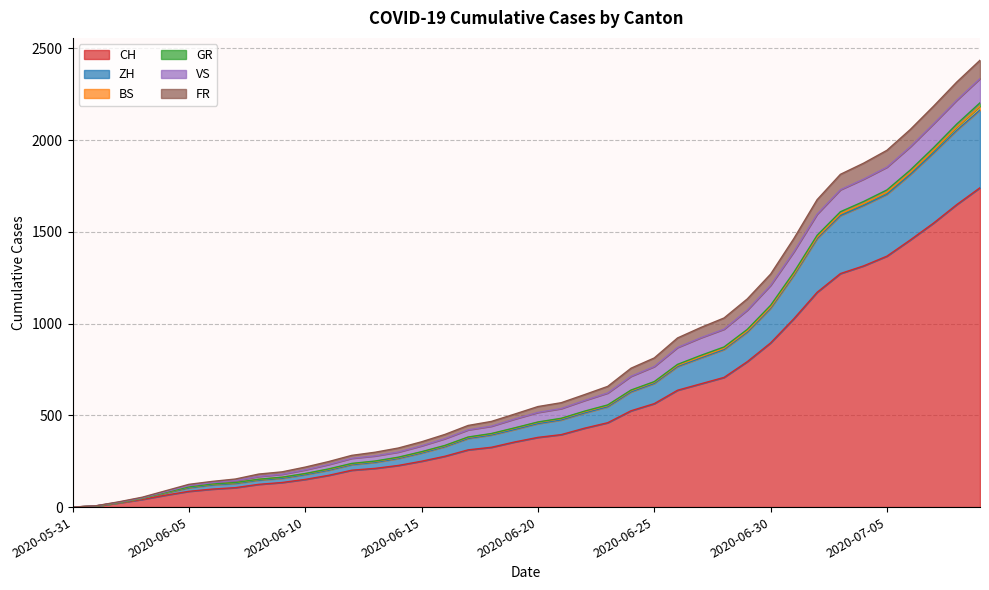

What is the maximum value for CH?

1741